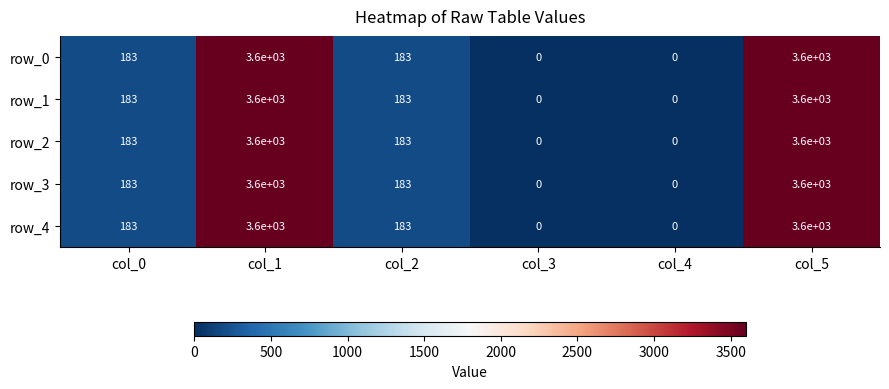

What is the average value of the row_2 series?

1261